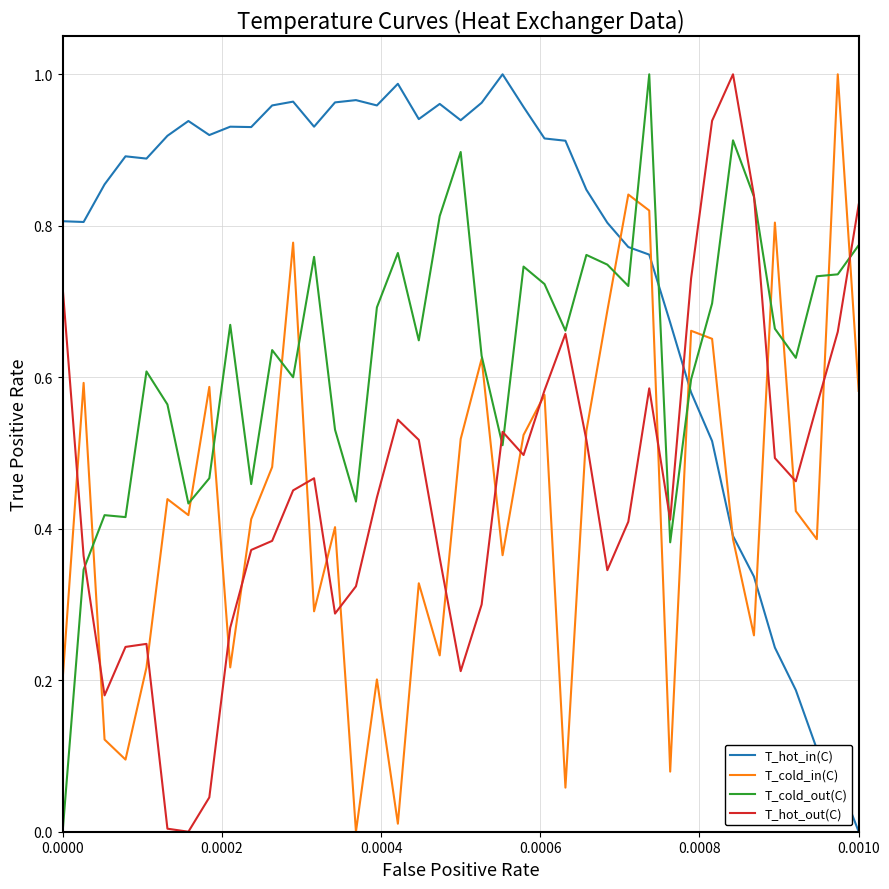

Which series has the largest total across all categories?

T_hot_in(C)